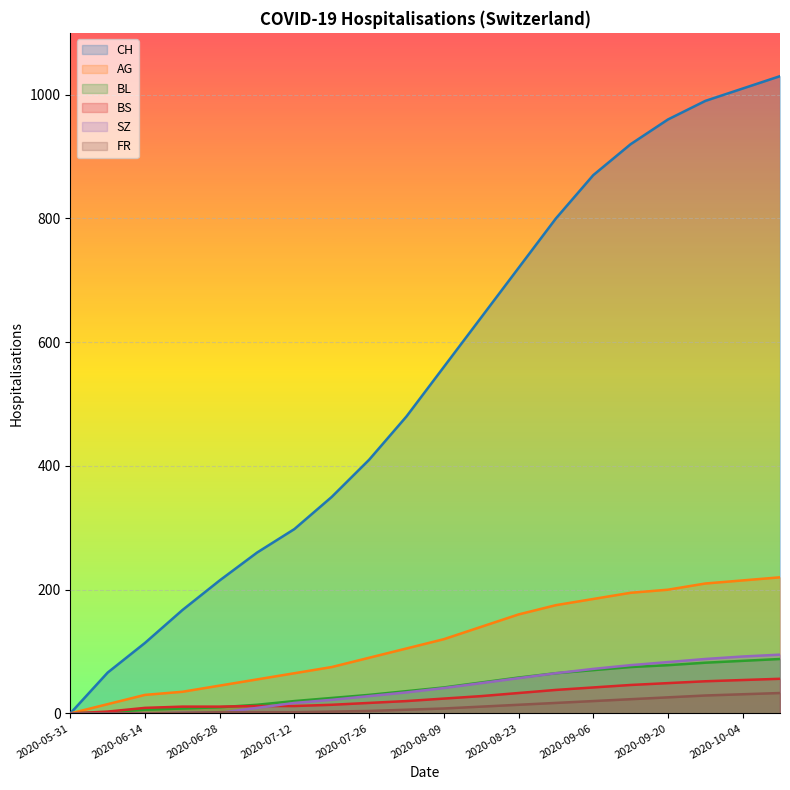

At how many categories does at least one series exceed 479?

11